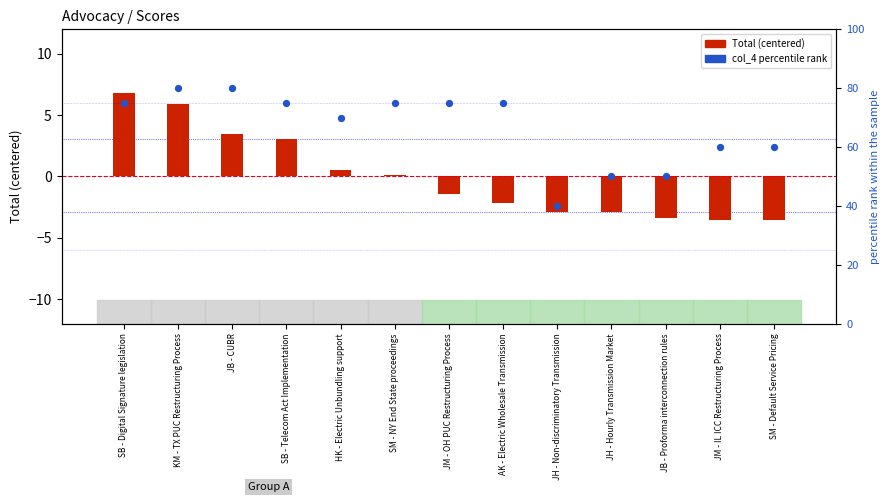

Is the value of Total (centered) at SB - Digital Signature legislation greater than the value of col_4 (percentile rank) at SB - Digital Signature legislation?

No